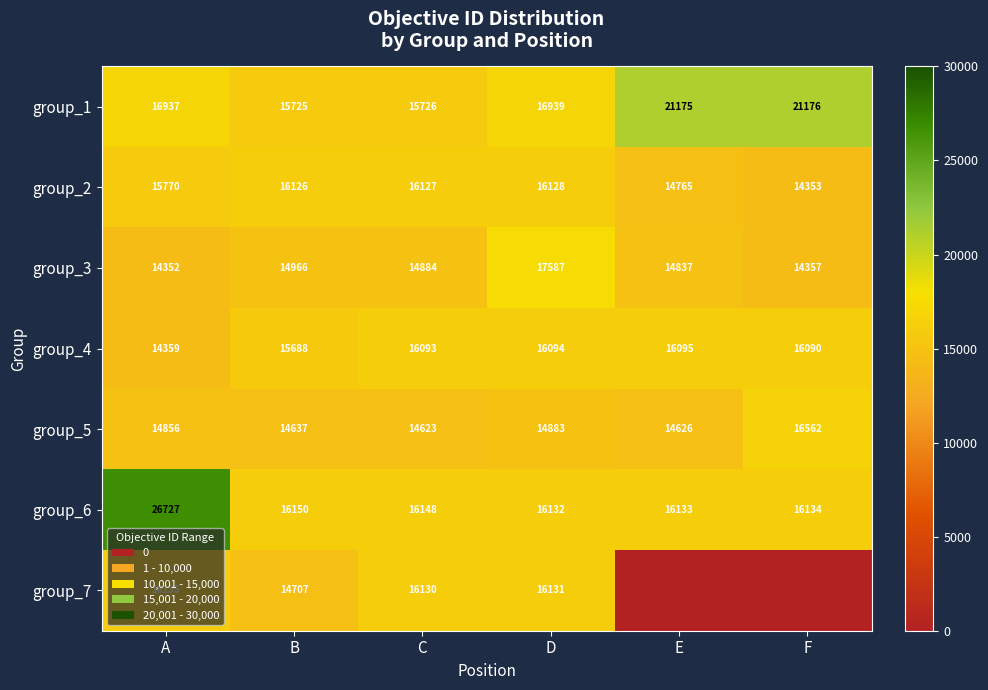

Rank the categories by group_5 value from highest to lowest.

F, D, A, B, E, C